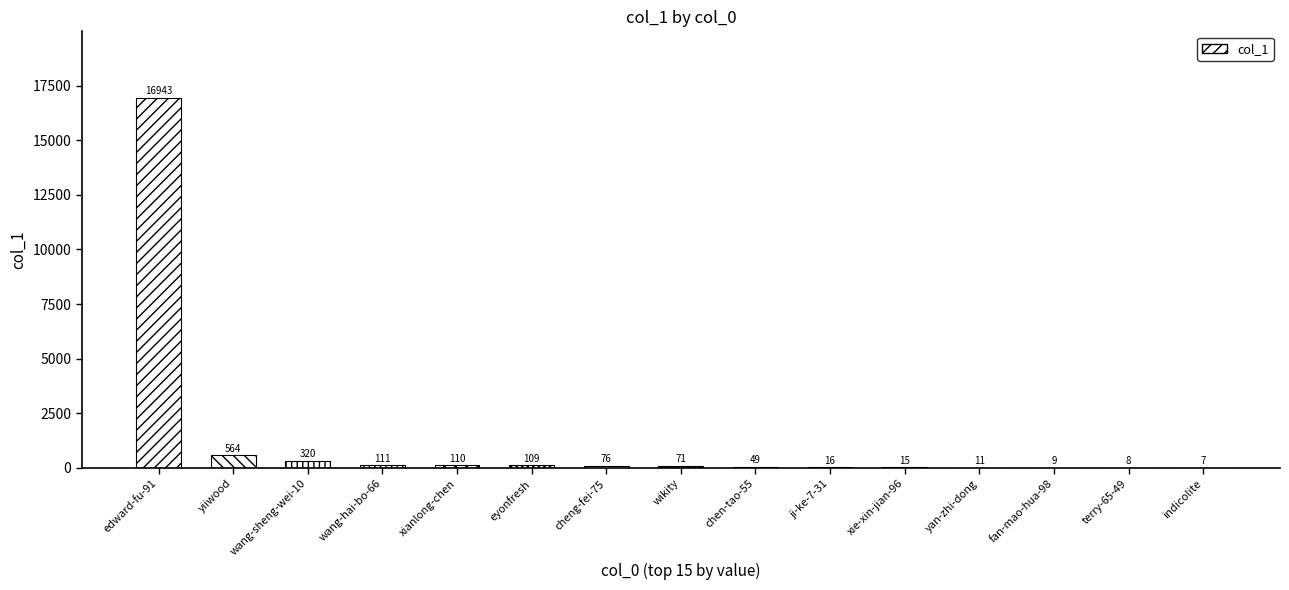

What is the sum of all values?

18419